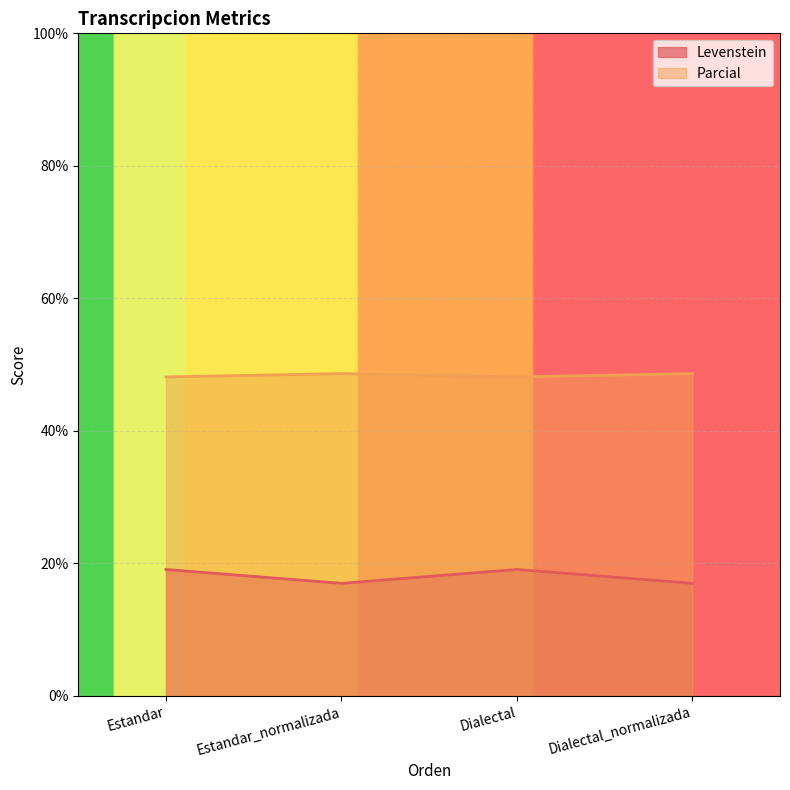

What is the spread (max minus min) of values at Dialectal_normalizada?

31.6